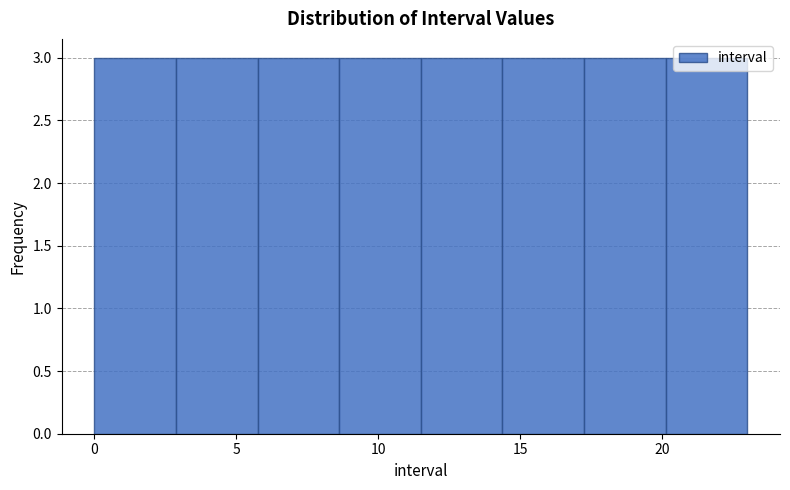

What is the height of the bar covering 14.5 to 17.5 on the x-axis? Neither the bar edges nor the heights are printed on the chart, so give them approximately, as read against the axes.

3